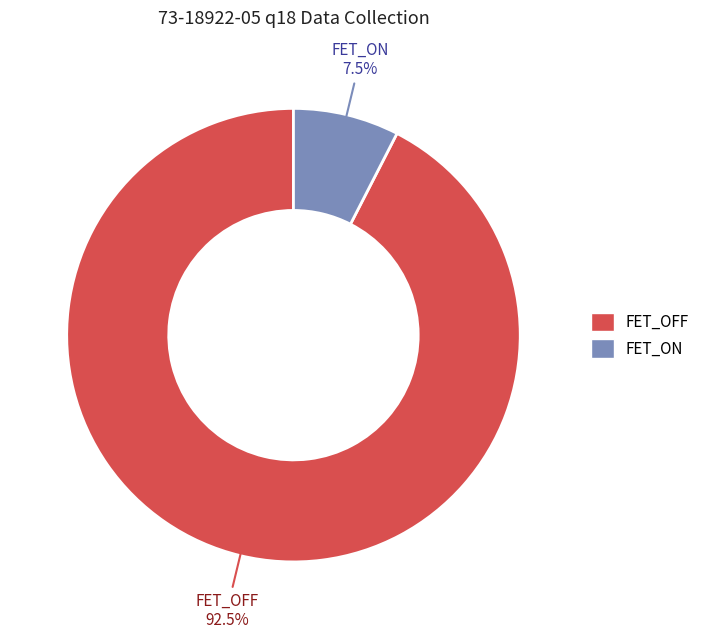

Rank the categories by value from highest to lowest.

FET_OFF, FET_ON